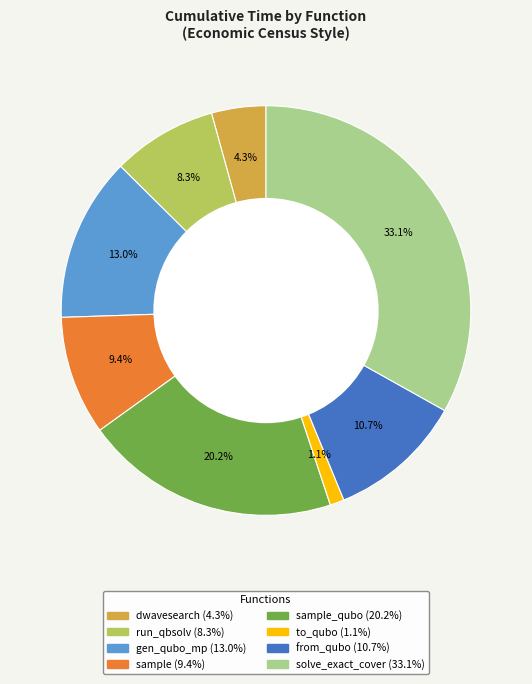

Does any single category account for the majority?

No